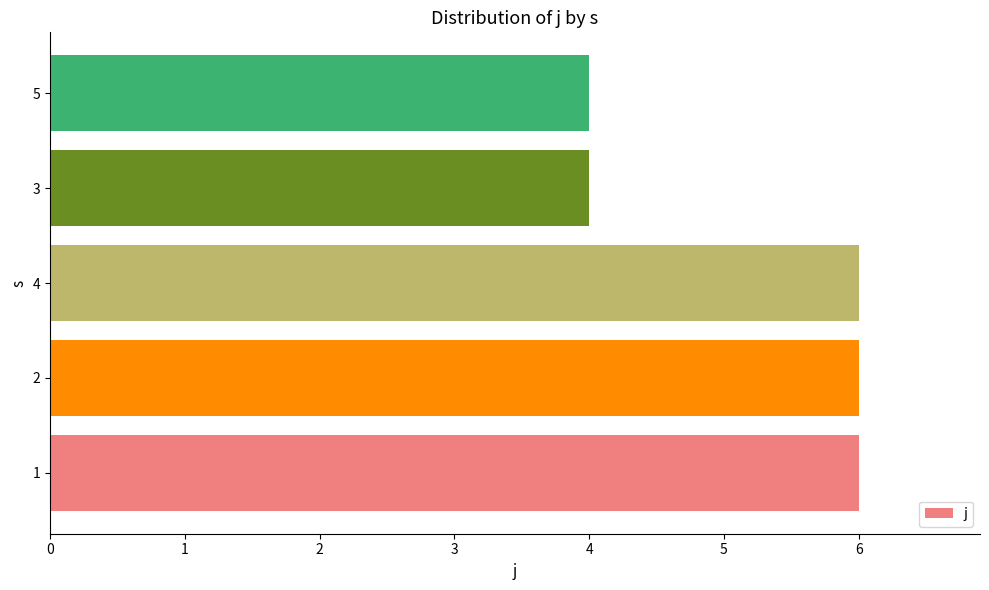

Is it true that the value at 5 is 5?

False